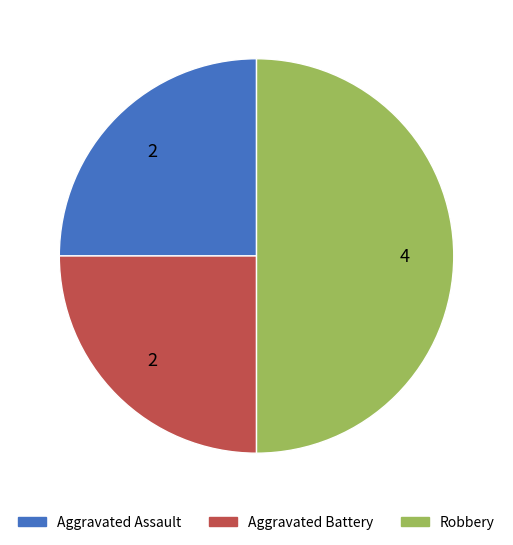

What is the largest slice in the pie chart?

Robbery